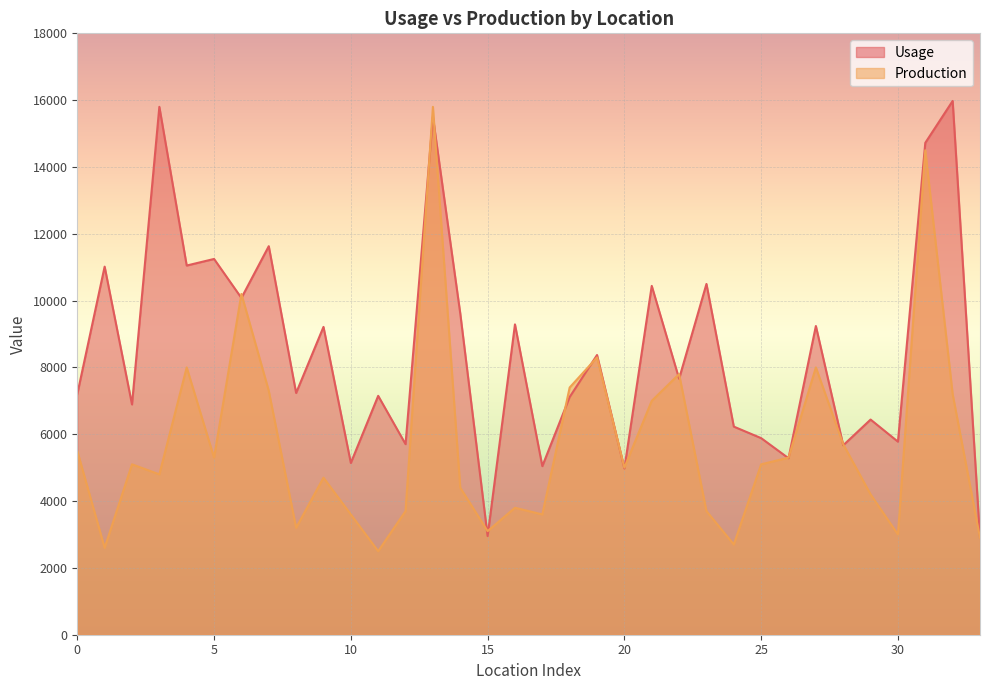

How many interior local valleys does the Production series have?

10